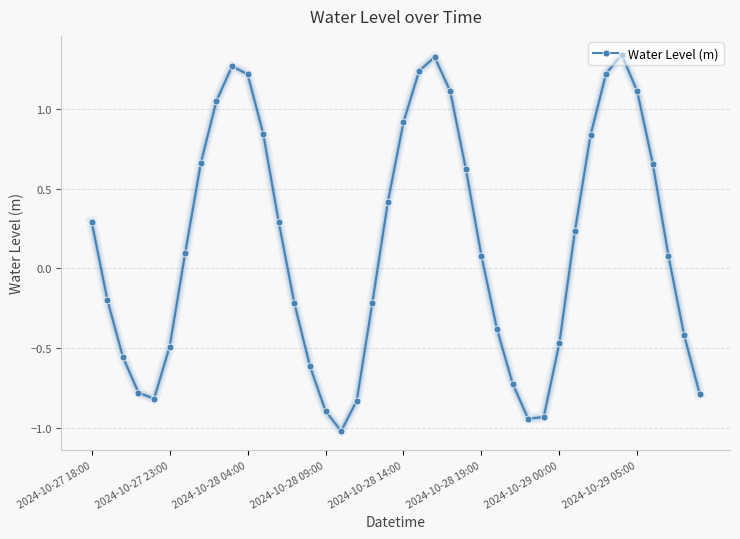

What is the smallest value displayed?

-1.0